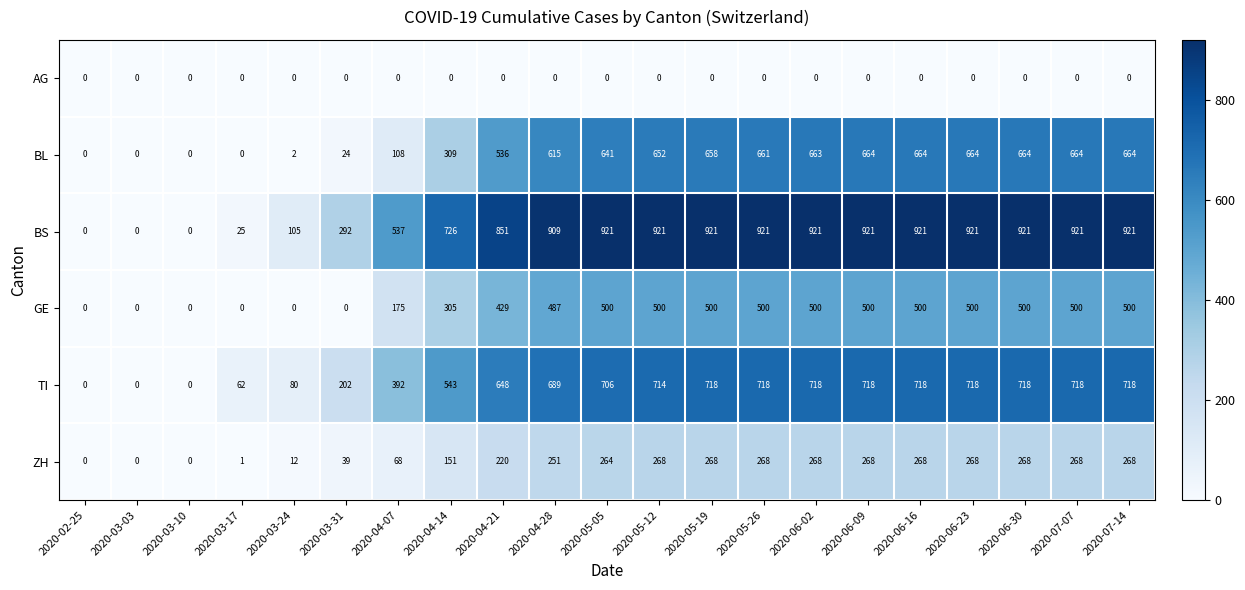

Which series has the largest total across all categories?

BS